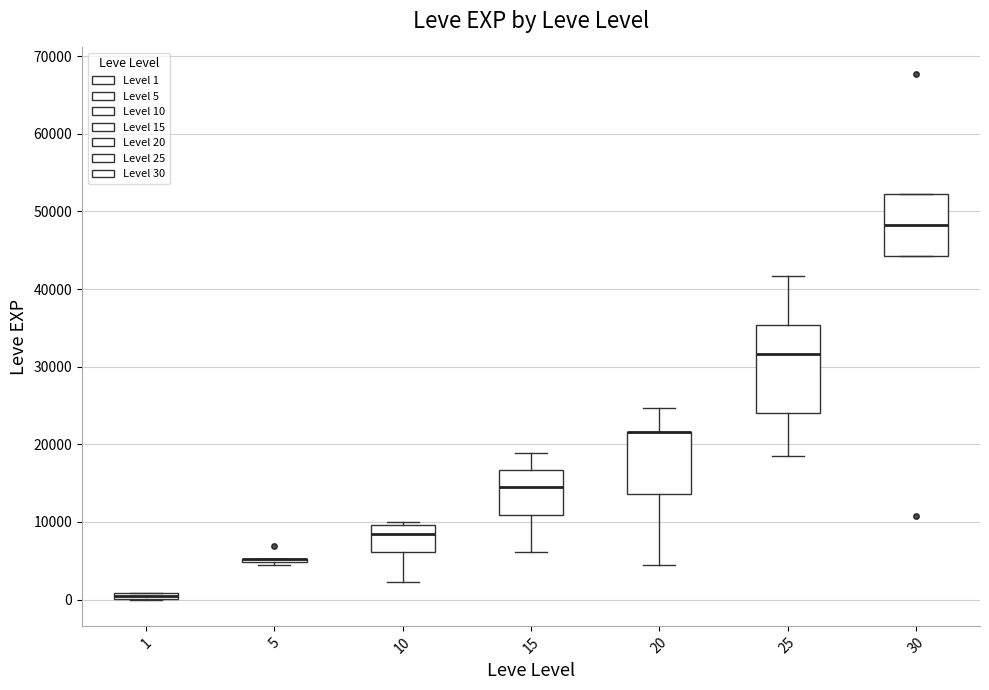

Comparing the boxes themselves (not the whiskers), which one is the tallest?

25